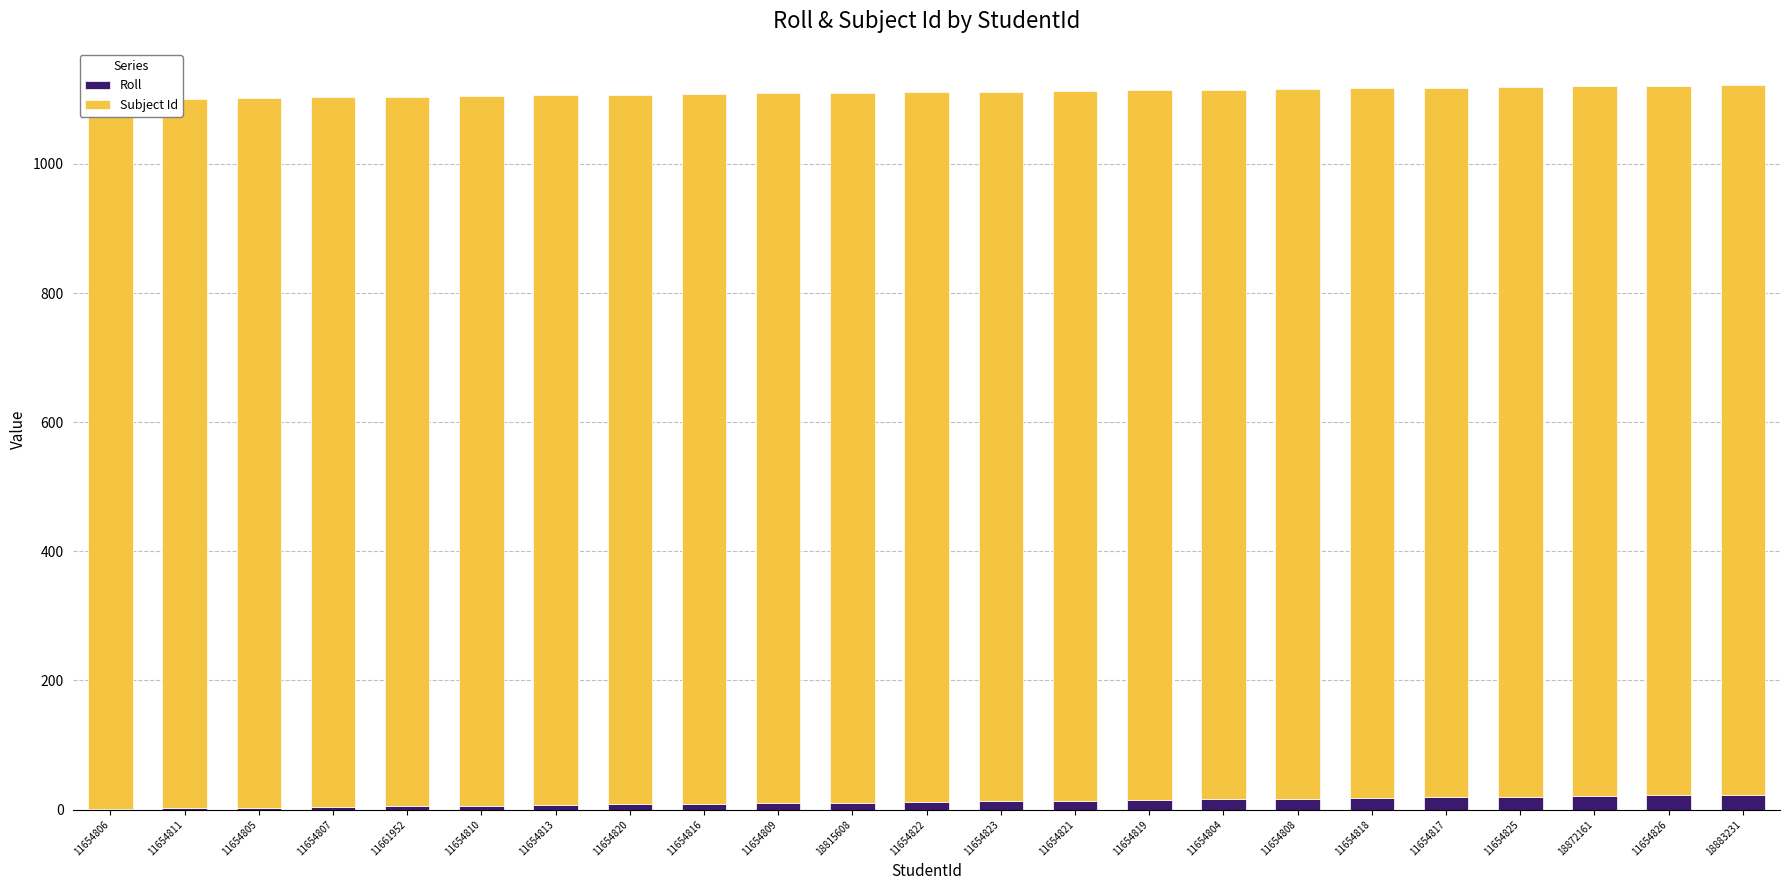

What is the difference between the second highest and minimum values in the Roll series?

21